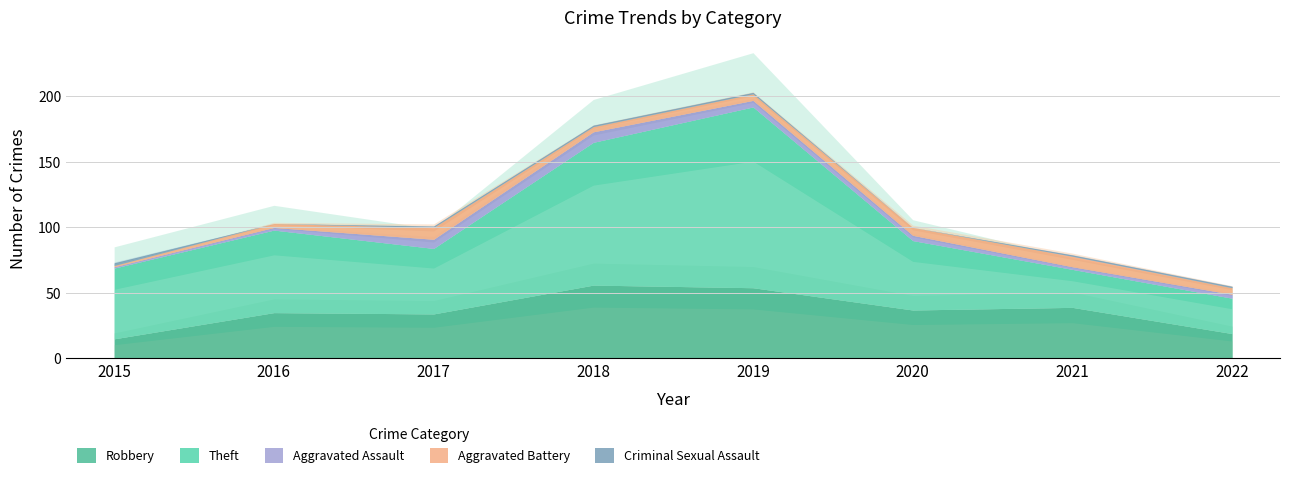

Which series ends up on top after the final intersection of Robbery and Theft?

Theft